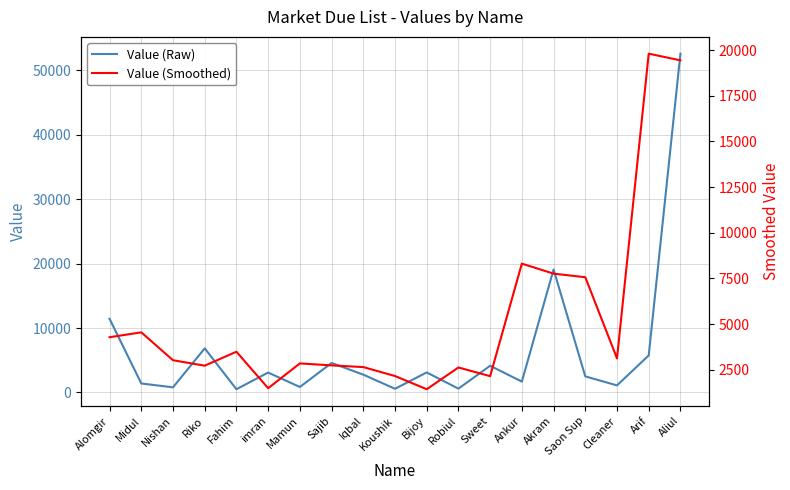

Does the chart have visible grid lines?

Yes